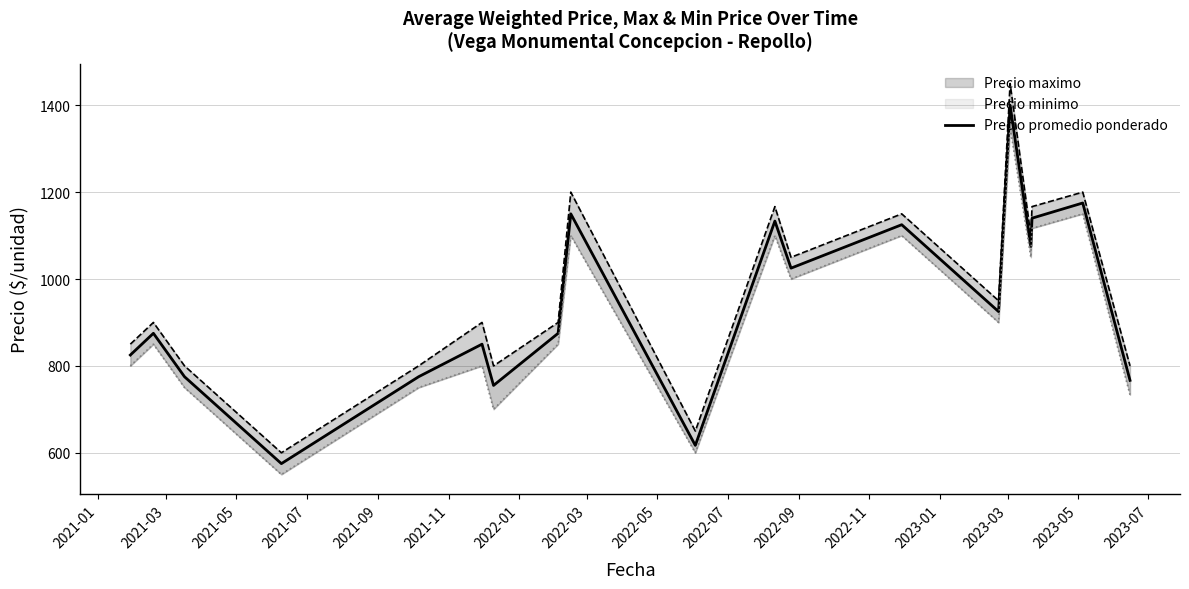

Which label corresponds to the smallest value in the chart?

2021-07